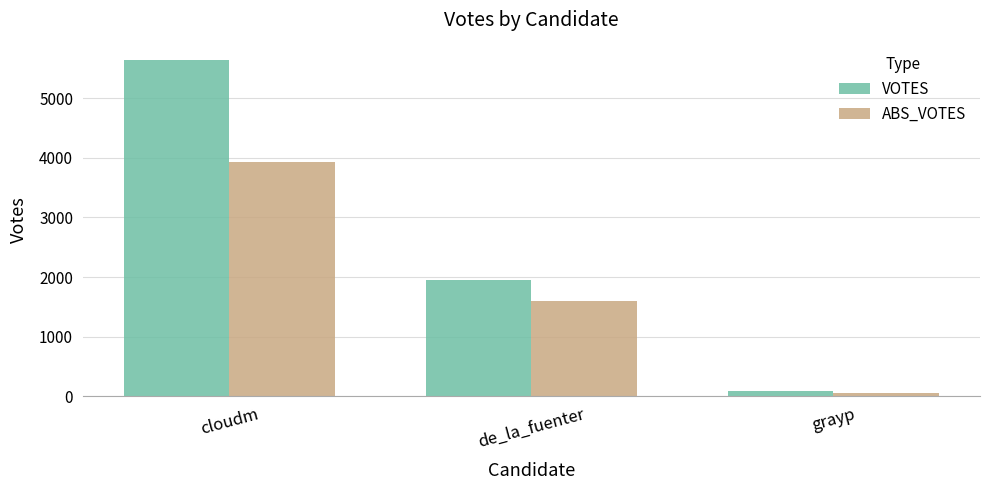

How many groups of bars are there?

3